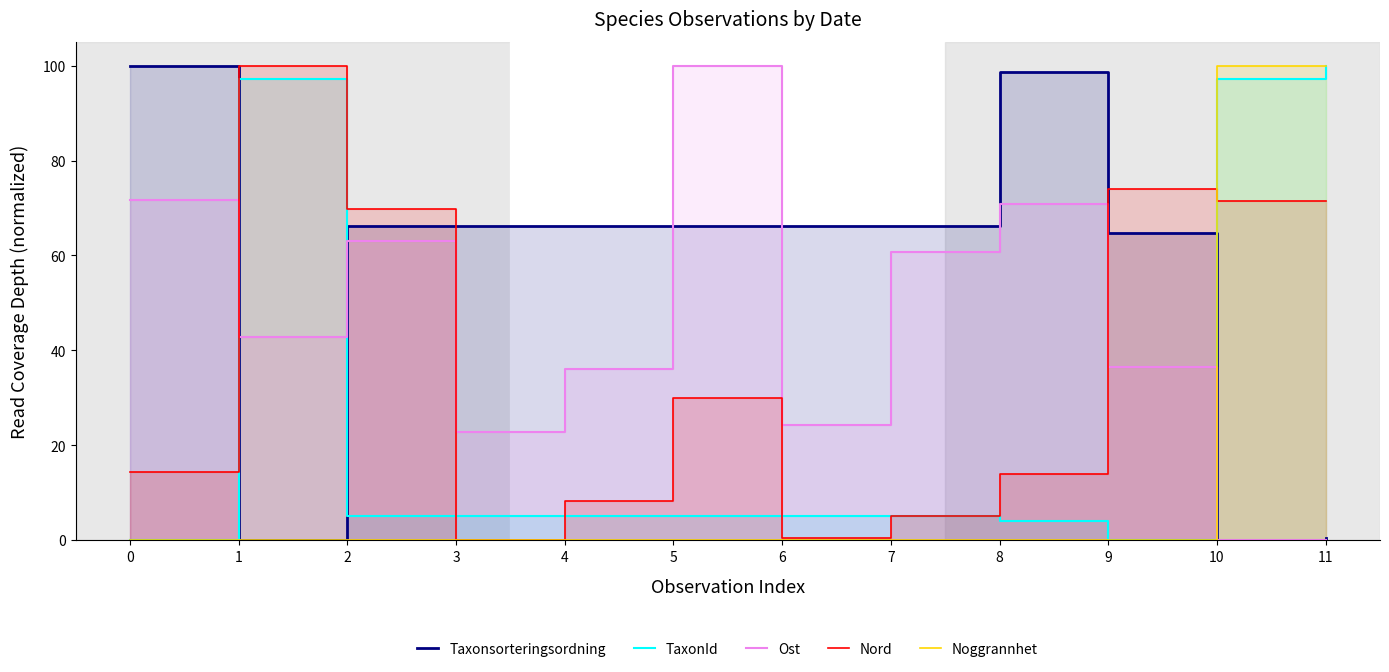

True or false: Ost has more than 1 points higher than both neighbors.

True